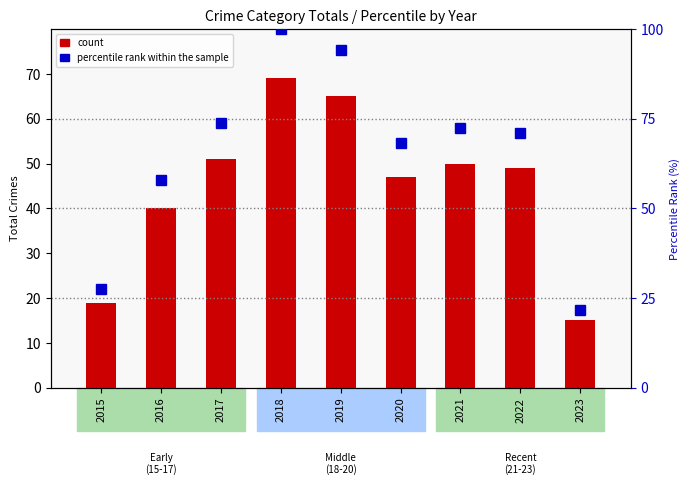

What is the difference between the maximum and second lowest values in the percentile rank within the sample series?

72.5